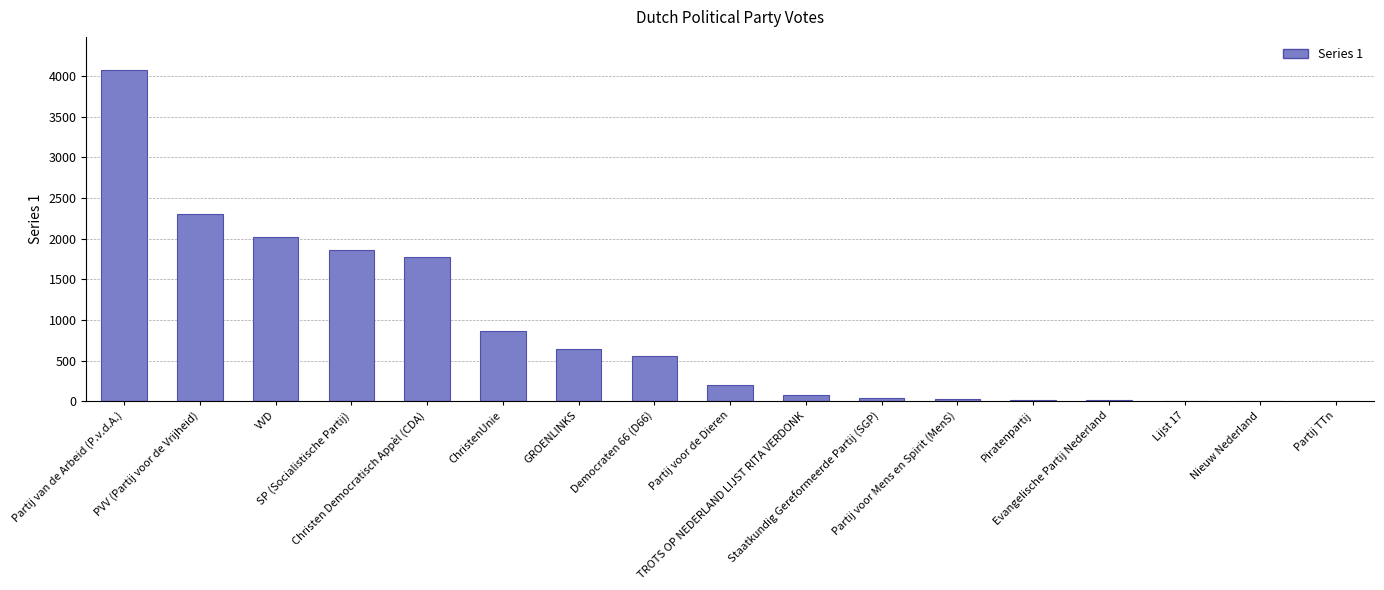

What is the greatest value displayed?

4072